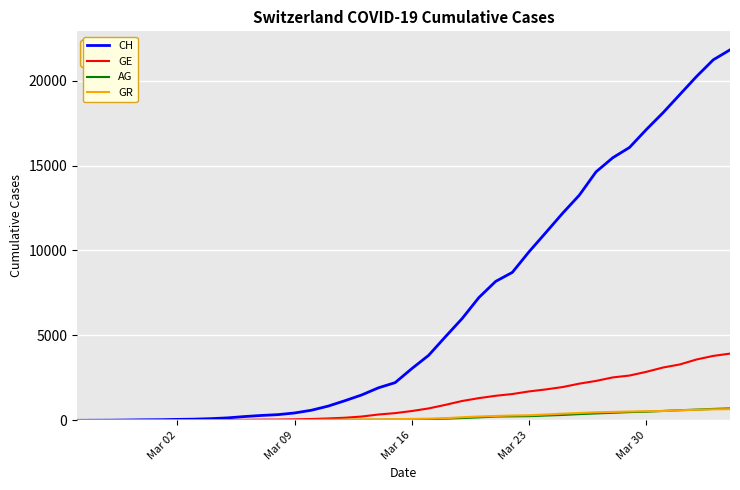

Which series has the largest range (max minus min)?

CH